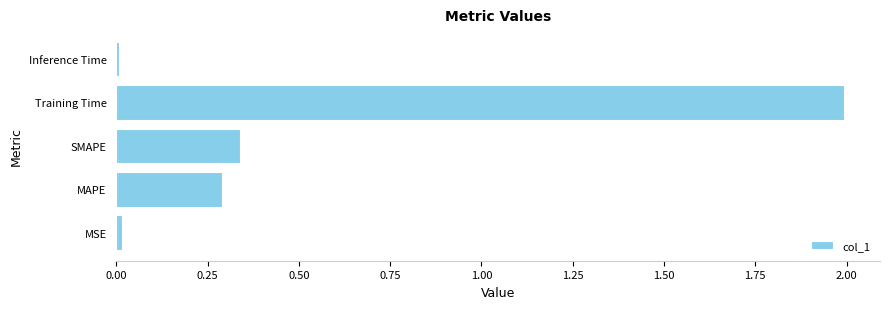

What is the sum of all values?

2.6